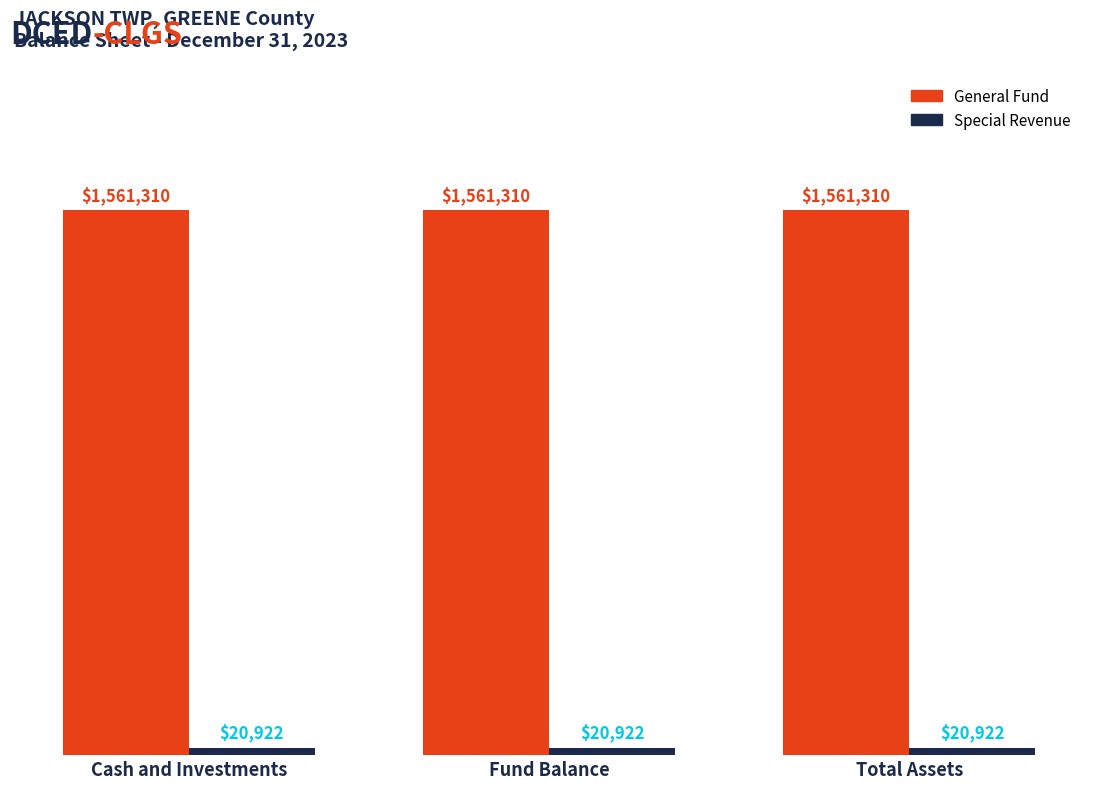

What position from the left is Total Assets?

3